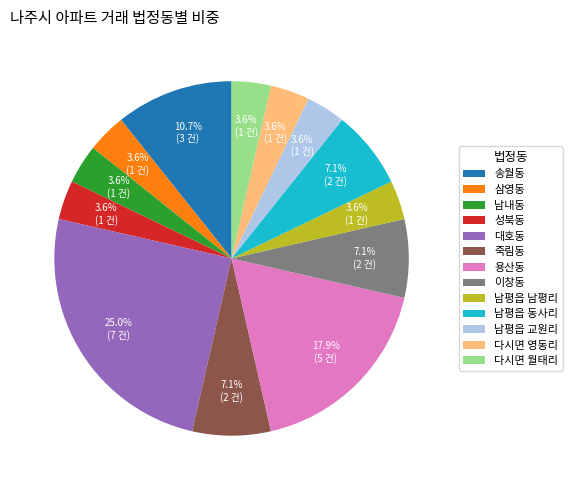

What is the ratio of the value at 죽림동 to the value at 삼영동?

2.0